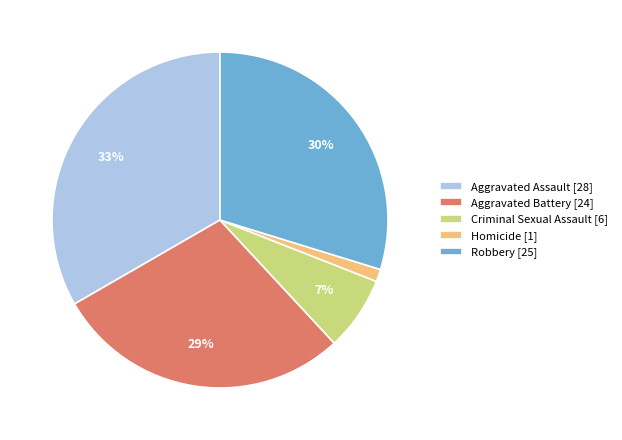

How many slices are in this pie chart?

5